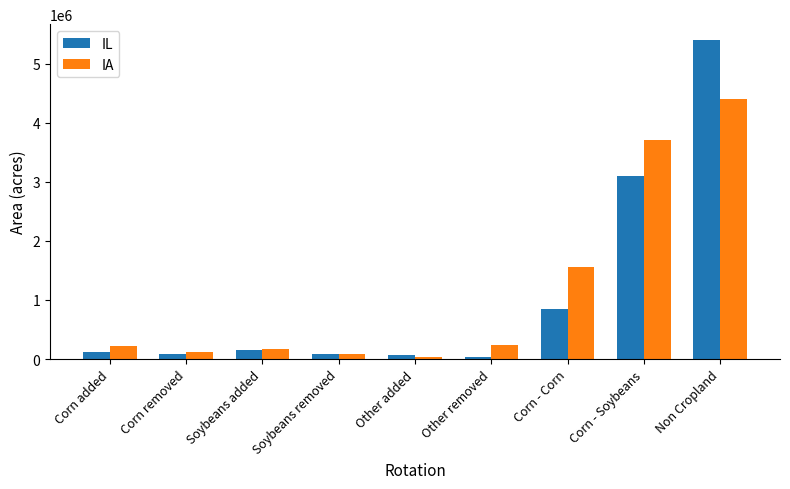

Are the bars grouped side by side (vs. stacked)?

Yes